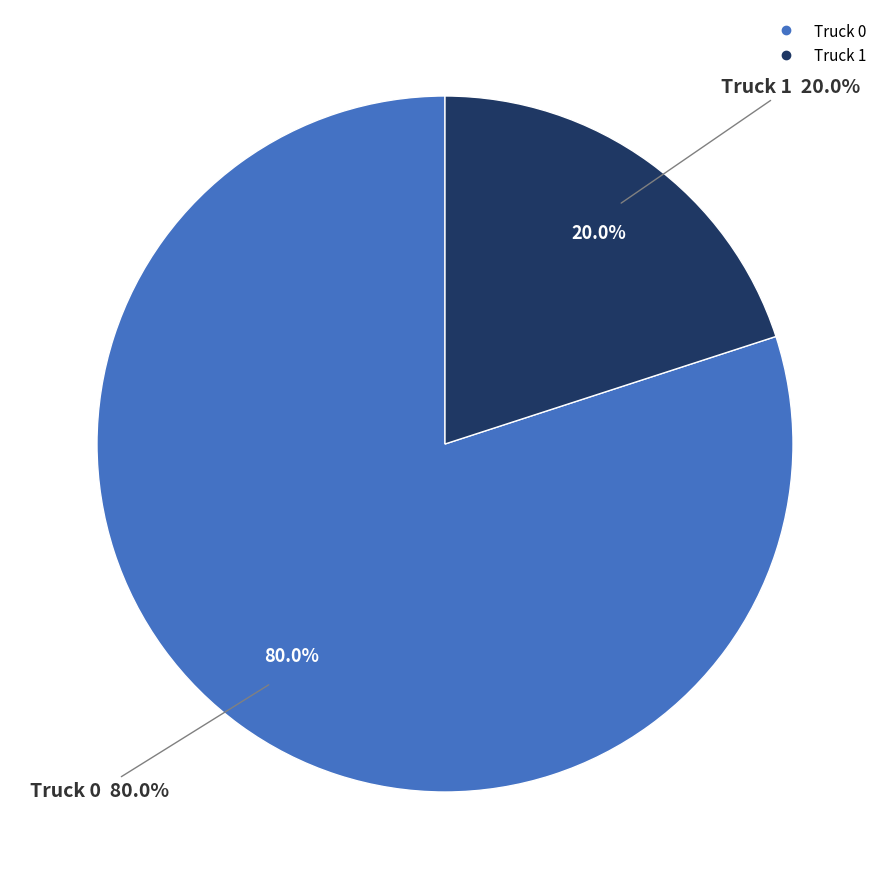

Is there a majority slice in this chart?

Yes